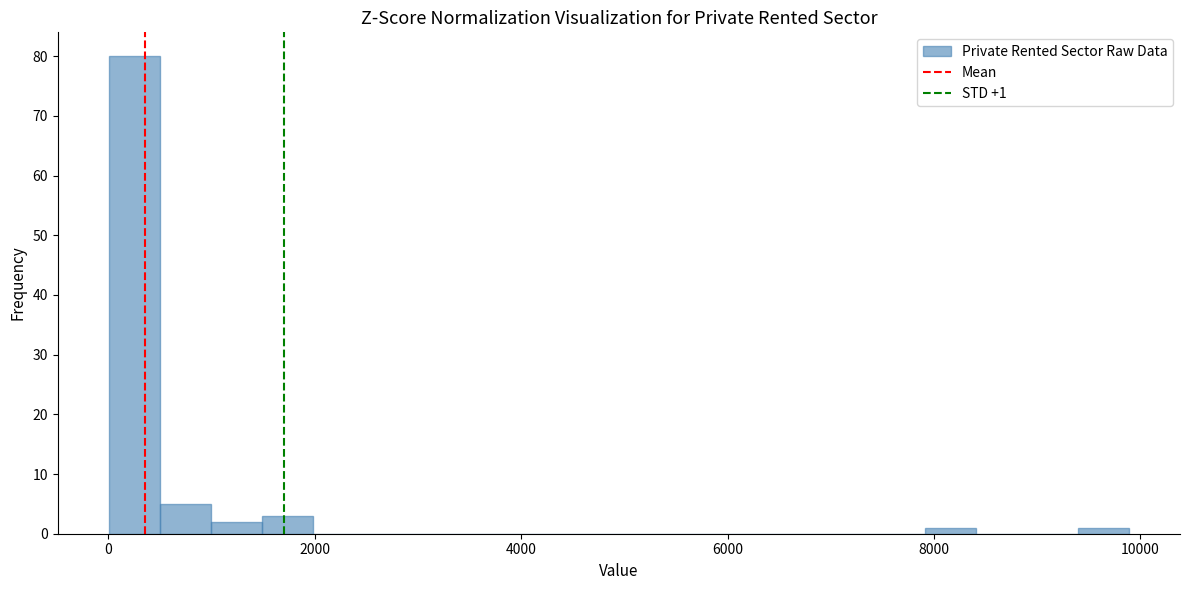

Read against the x-axis, roughly where is the centre of the tallest bar?

200